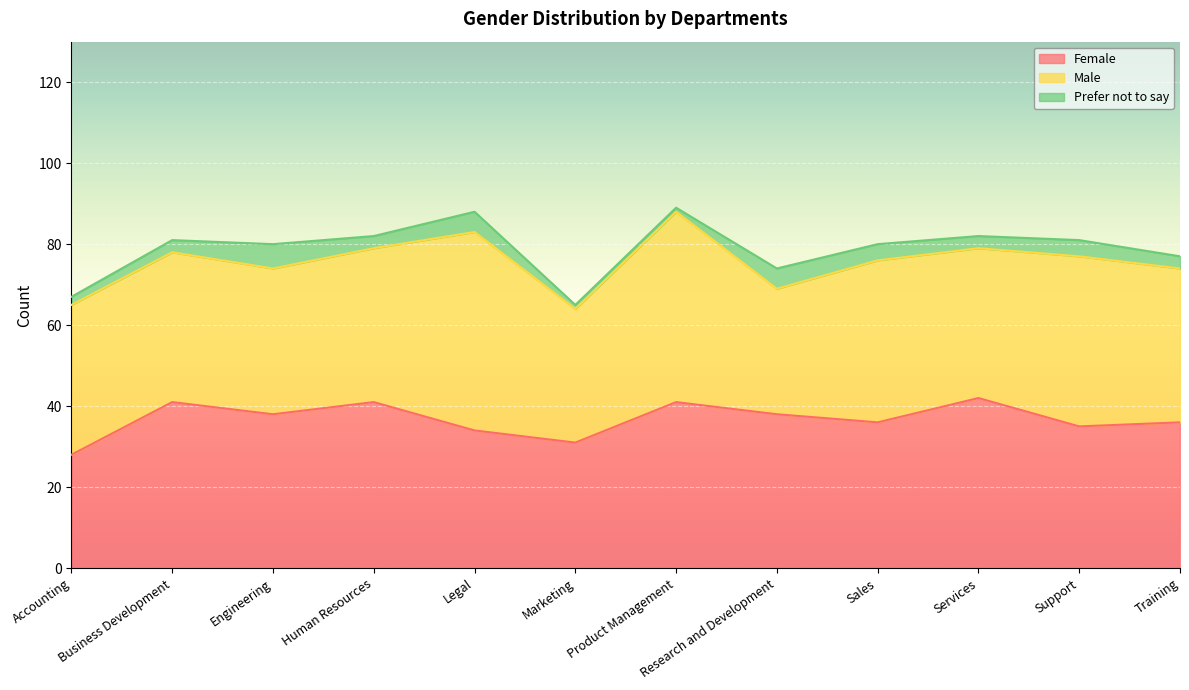

What is the sum of the Female values at Product Management and Engineering?

79